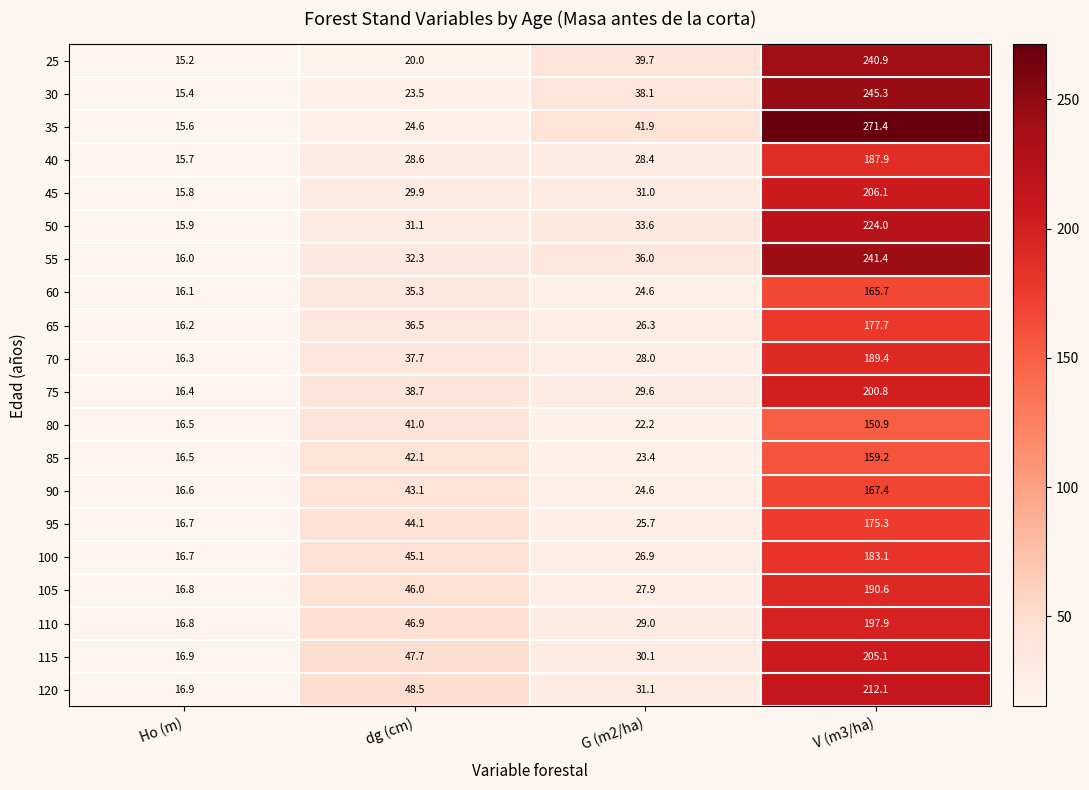

List the labels in order of 105 value, smallest first.

Ho (m), G (m2/ha), dg (cm), V (m3/ha)